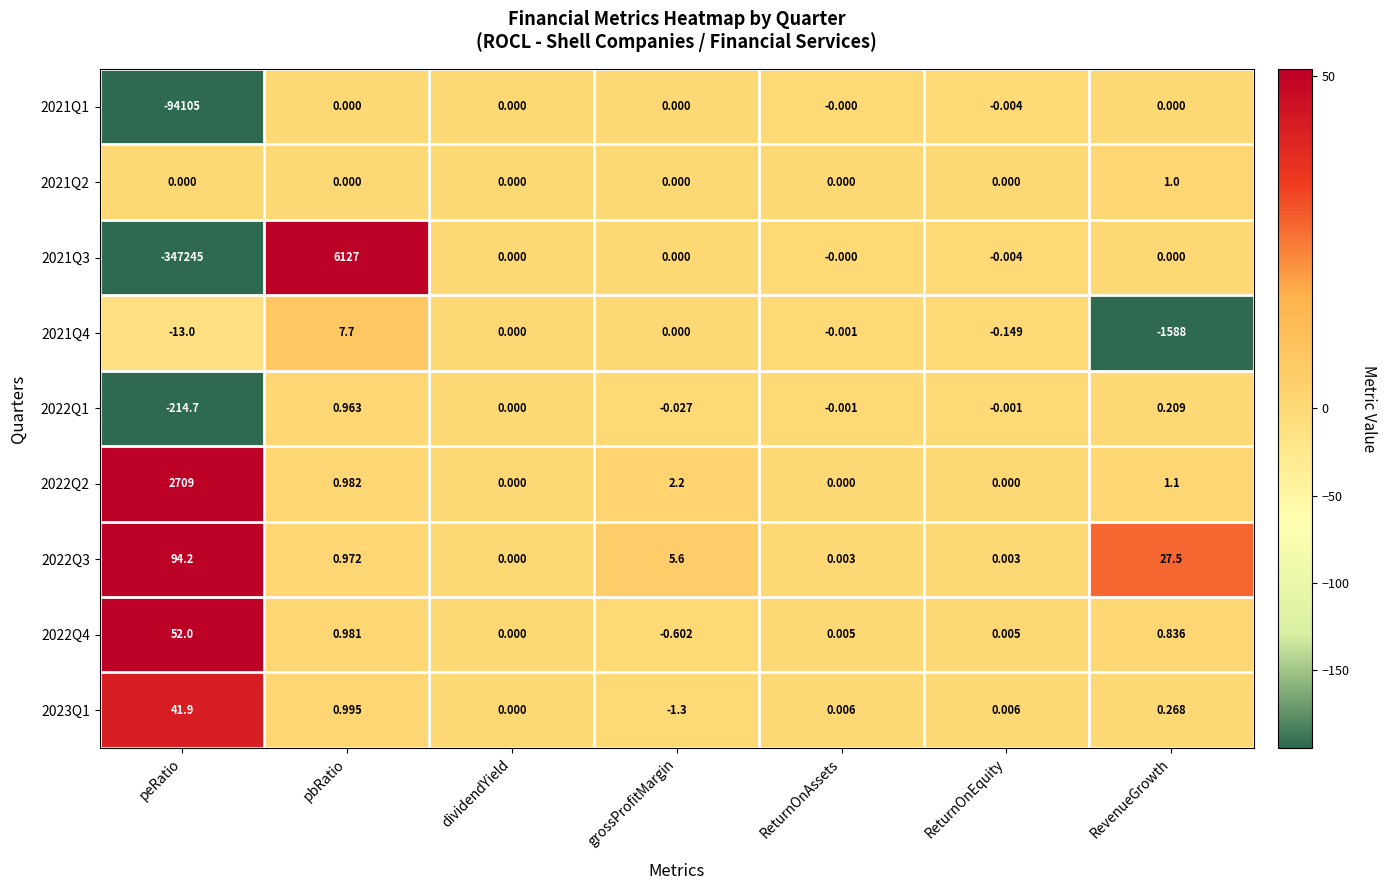

What is the spread (max minus min) of values at grossProfitMargin?

6.9